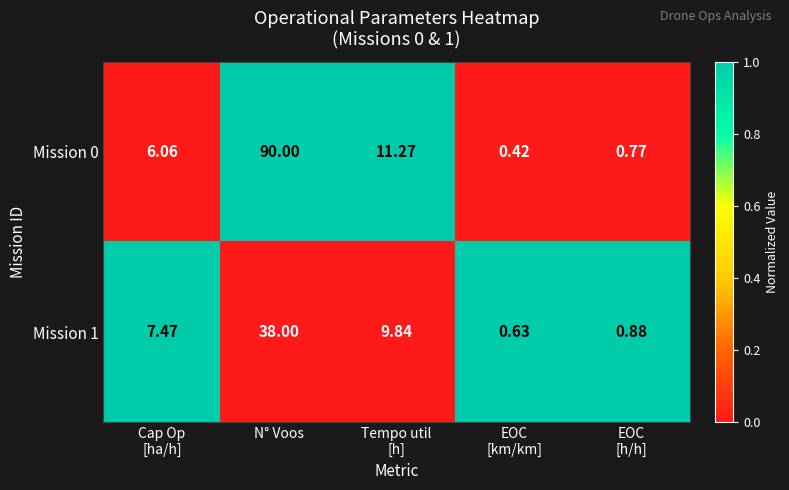

How many distinct data groups are displayed?

2